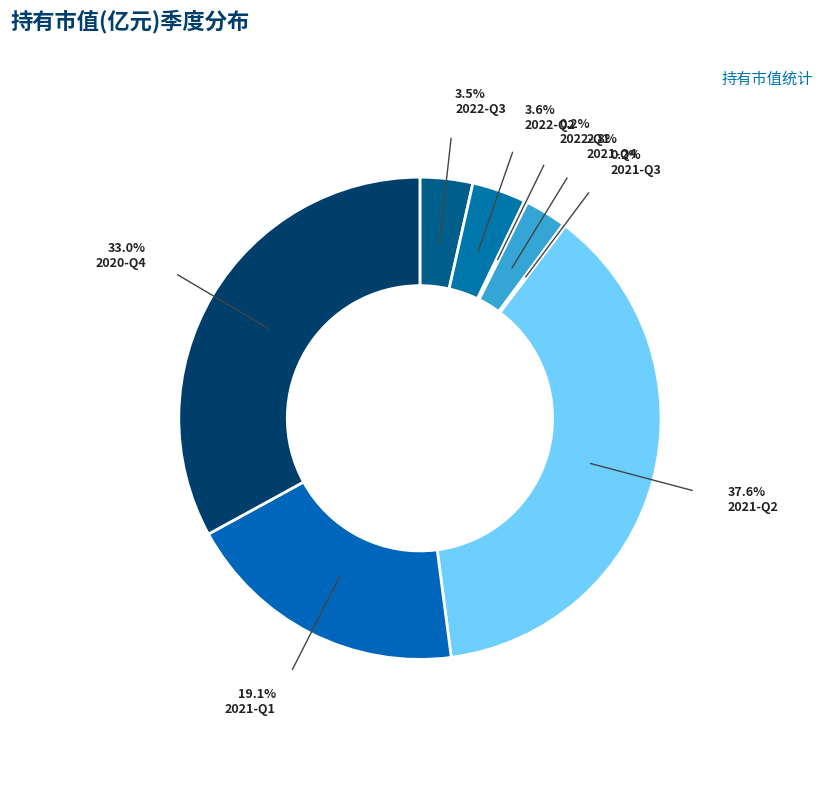

To the nearest percent, what is the combined percentage of 2022-Q2 and 2022-Q3?

7%